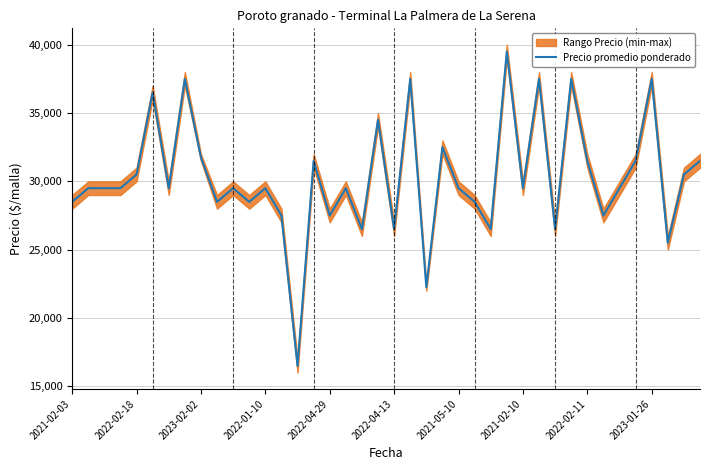

What is the maximum value for Precio promedio ponderado?

39500